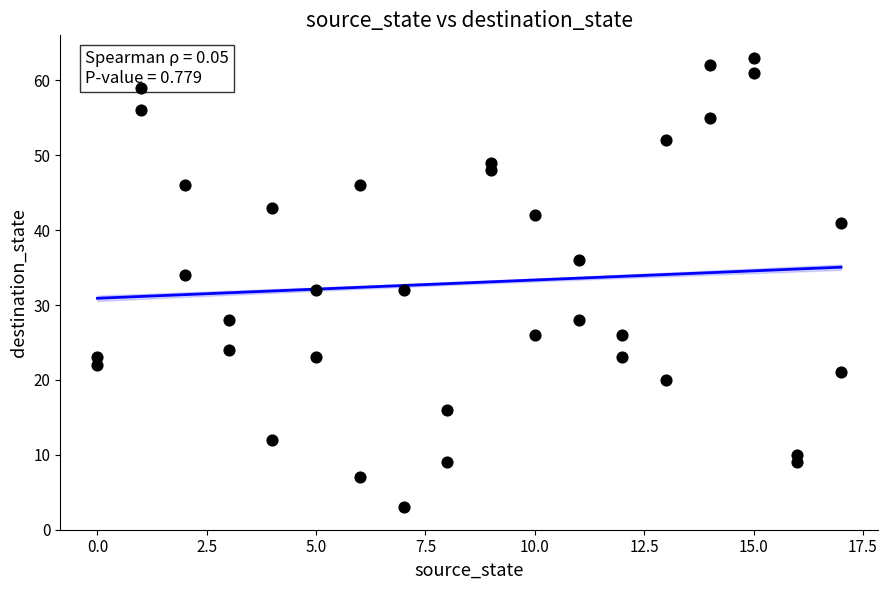

What is the range of Y values (max minus min)?

60